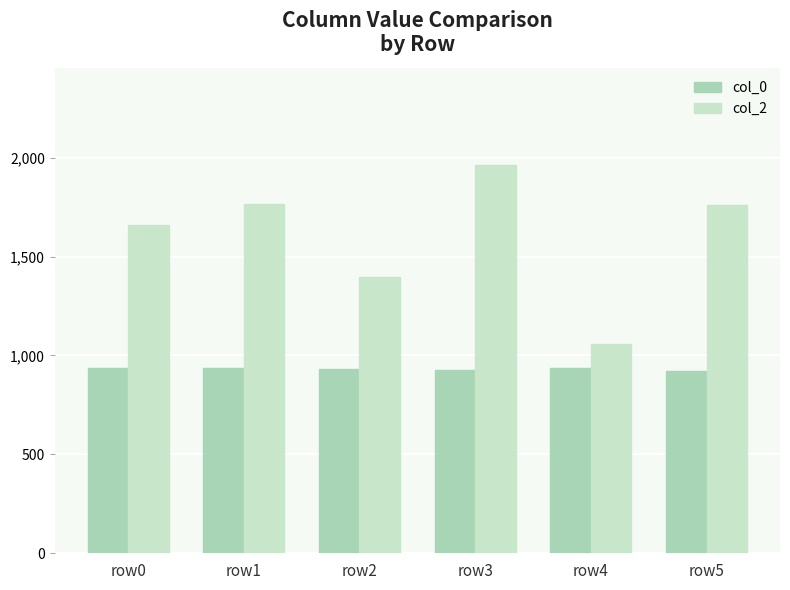

The value of col_0 at row4 is 938. True or false?

True